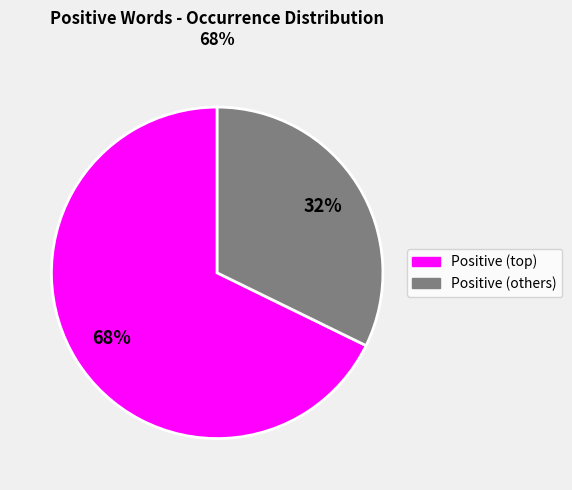

To the nearest percent, what is the average slice percentage?

50%